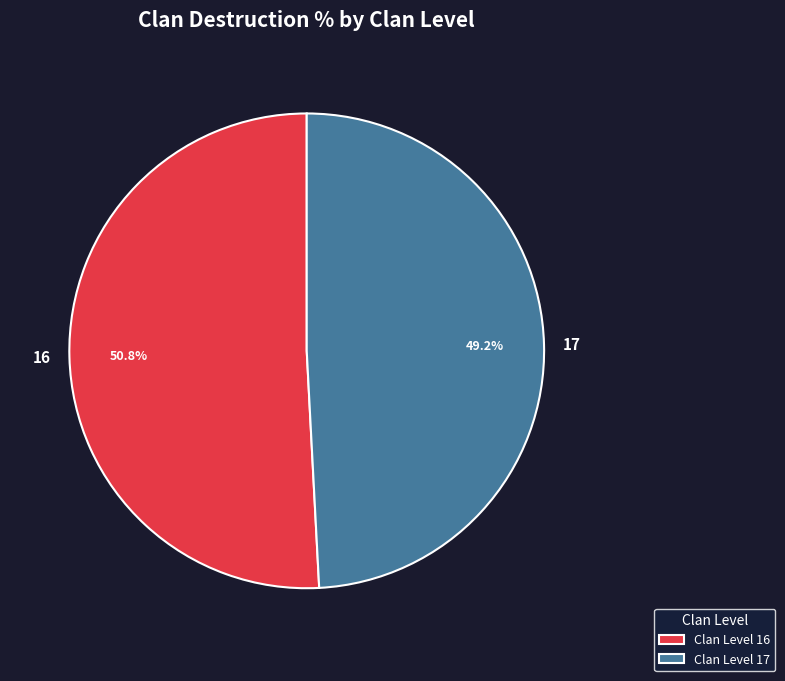

What is the ratio of the value at 17 to the value at 16?

1.0